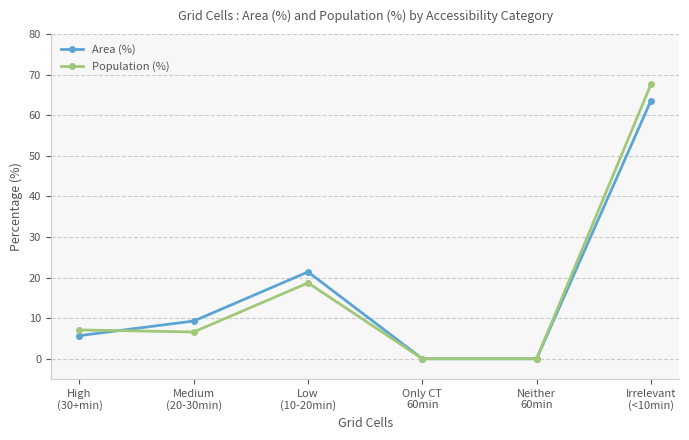

Which series has the largest range (max minus min)?

Population (%)